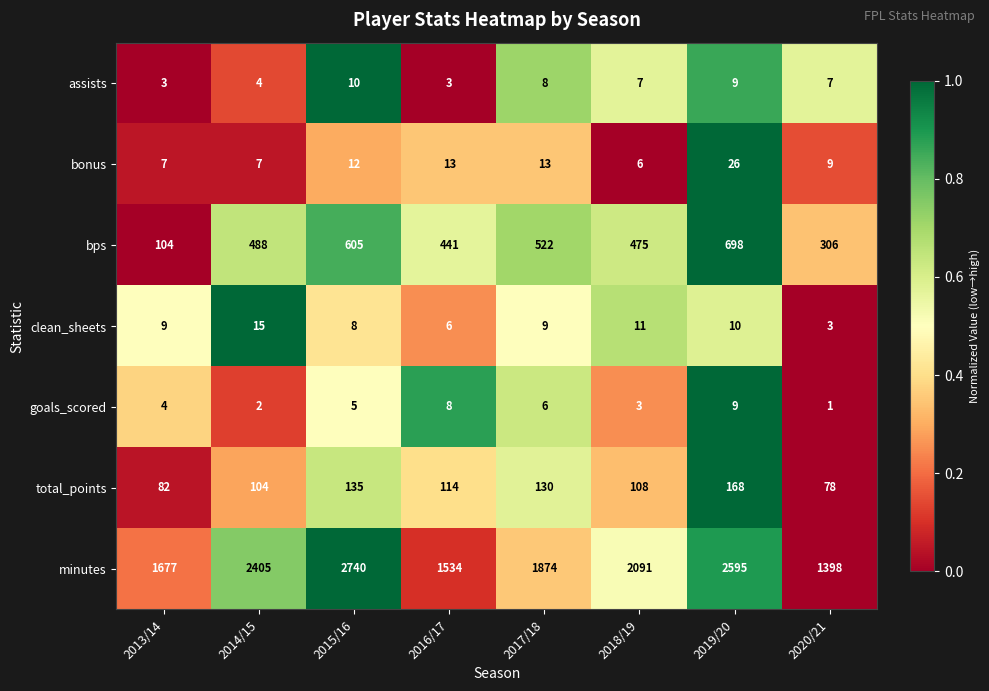

How many series are shown in this chart?

7